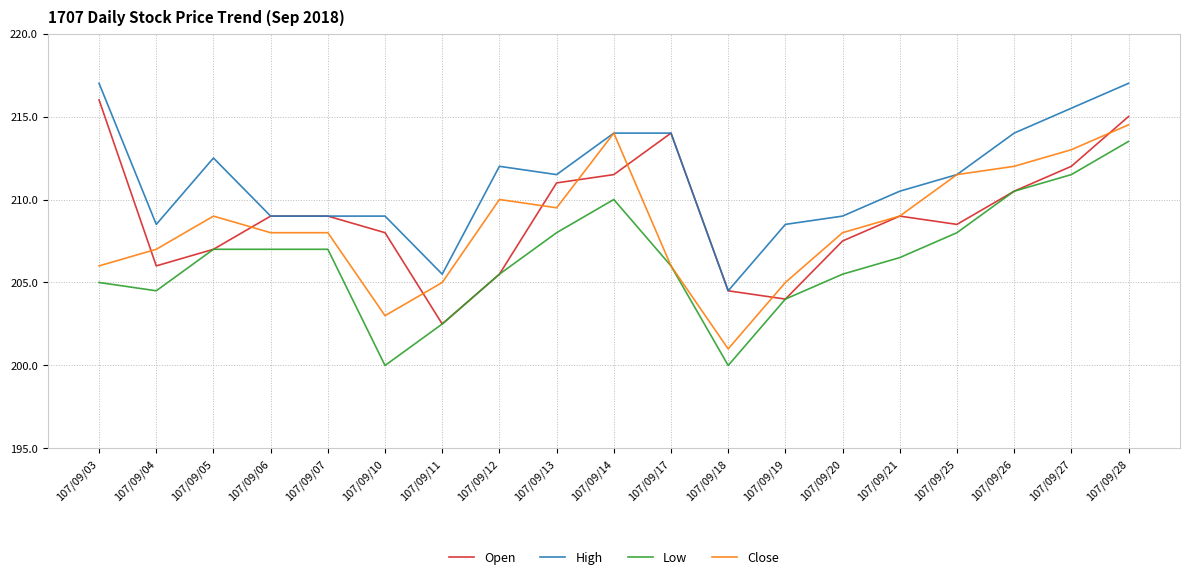

Rank the series by their maximum value, from lowest to highest.

Low, Close, Open, High